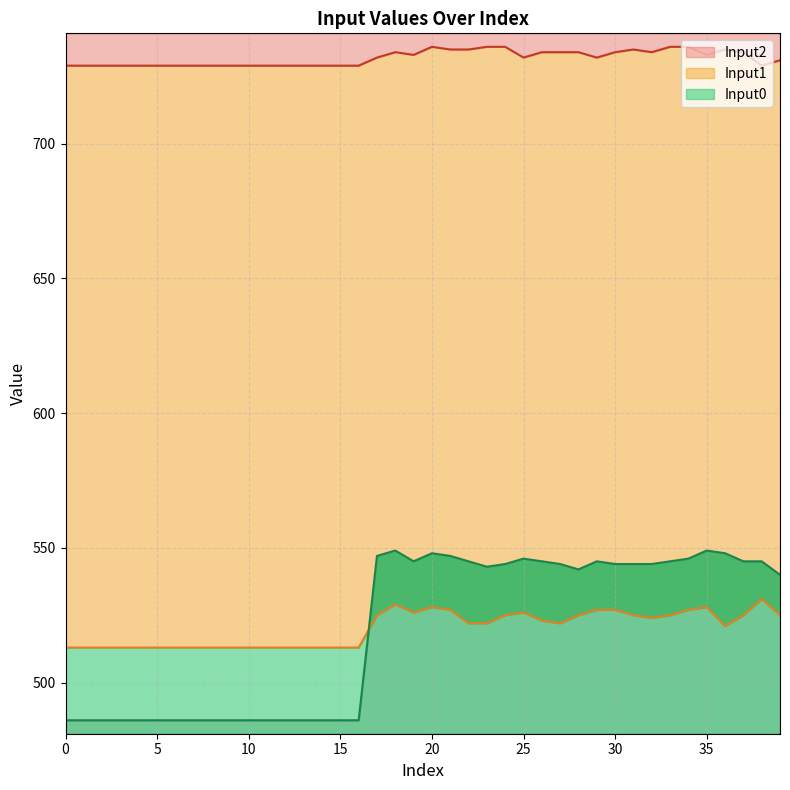

Where is Input1 nearest to the value 522?

22